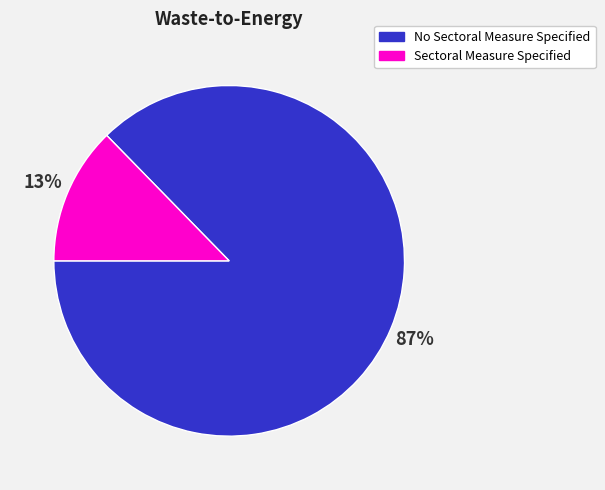

What is the majority slice?

No Sectoral Measure Specified